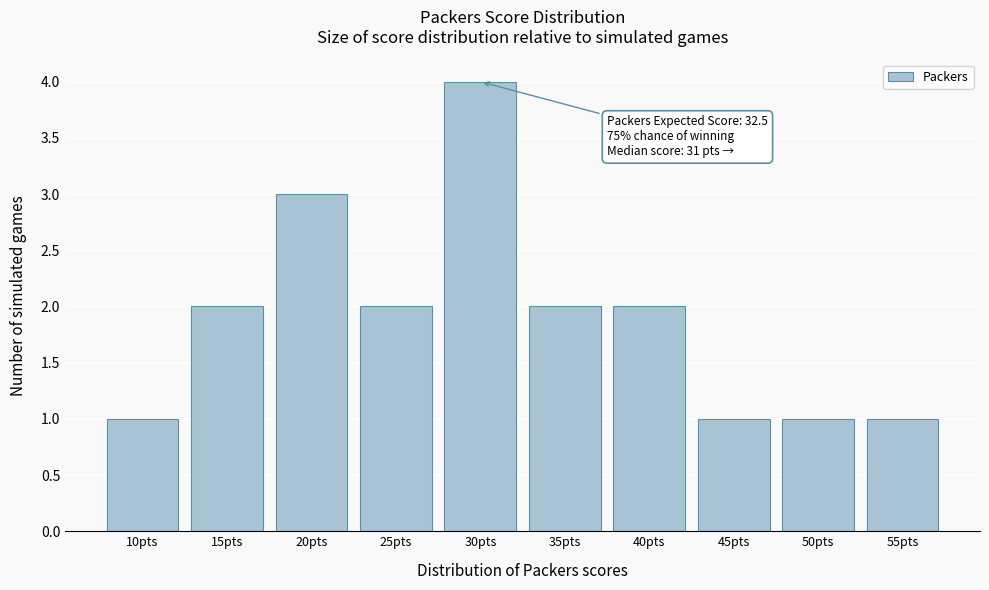

Reading right to left, extract all data points from this chart.

55pts=1	50pts=1	45pts=1	40pts=2	35pts=2	30pts=4	25pts=2	20pts=3	15pts=2	10pts=1